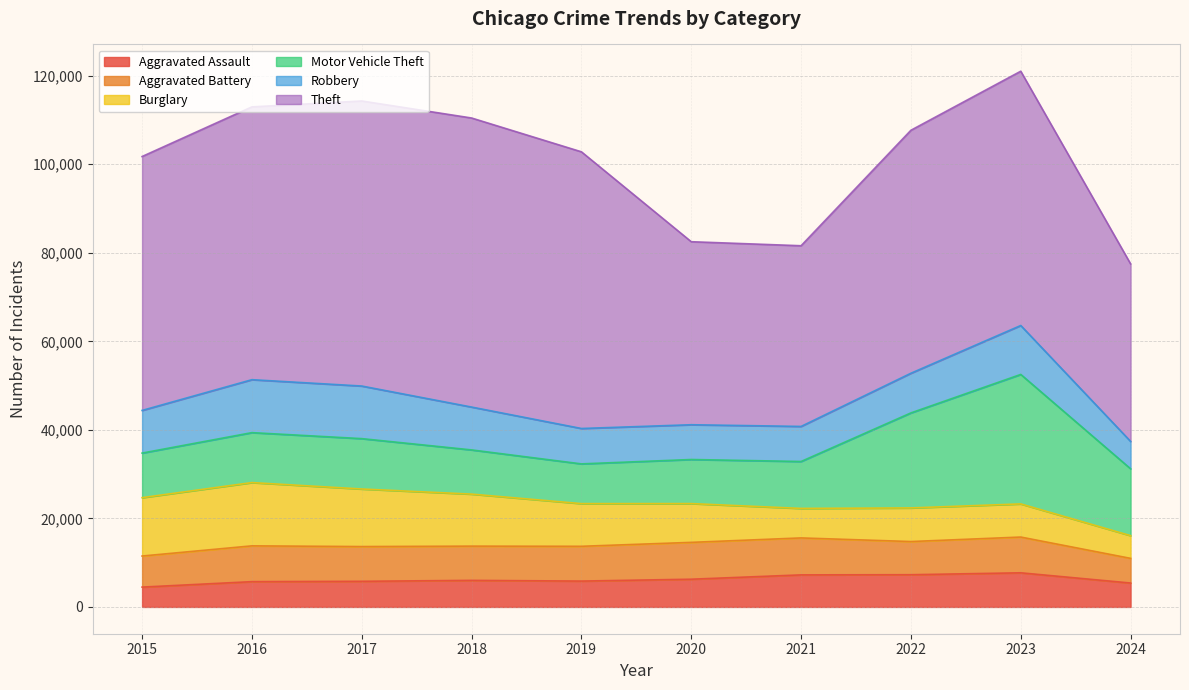

What is the spread (max minus min) of values at 2021?

34151